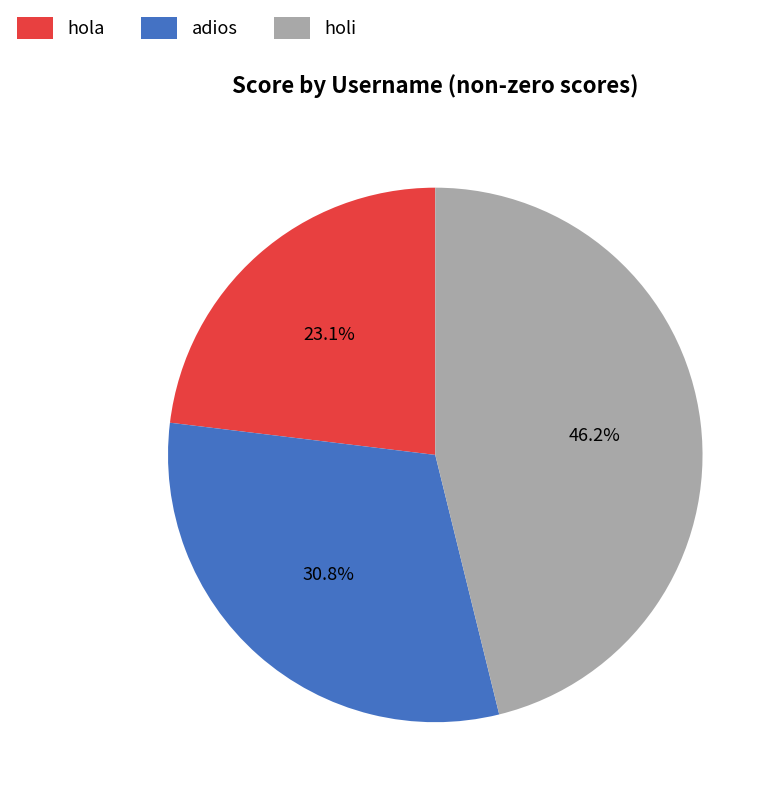

What percentage is NOT represented by holi?

53.8%